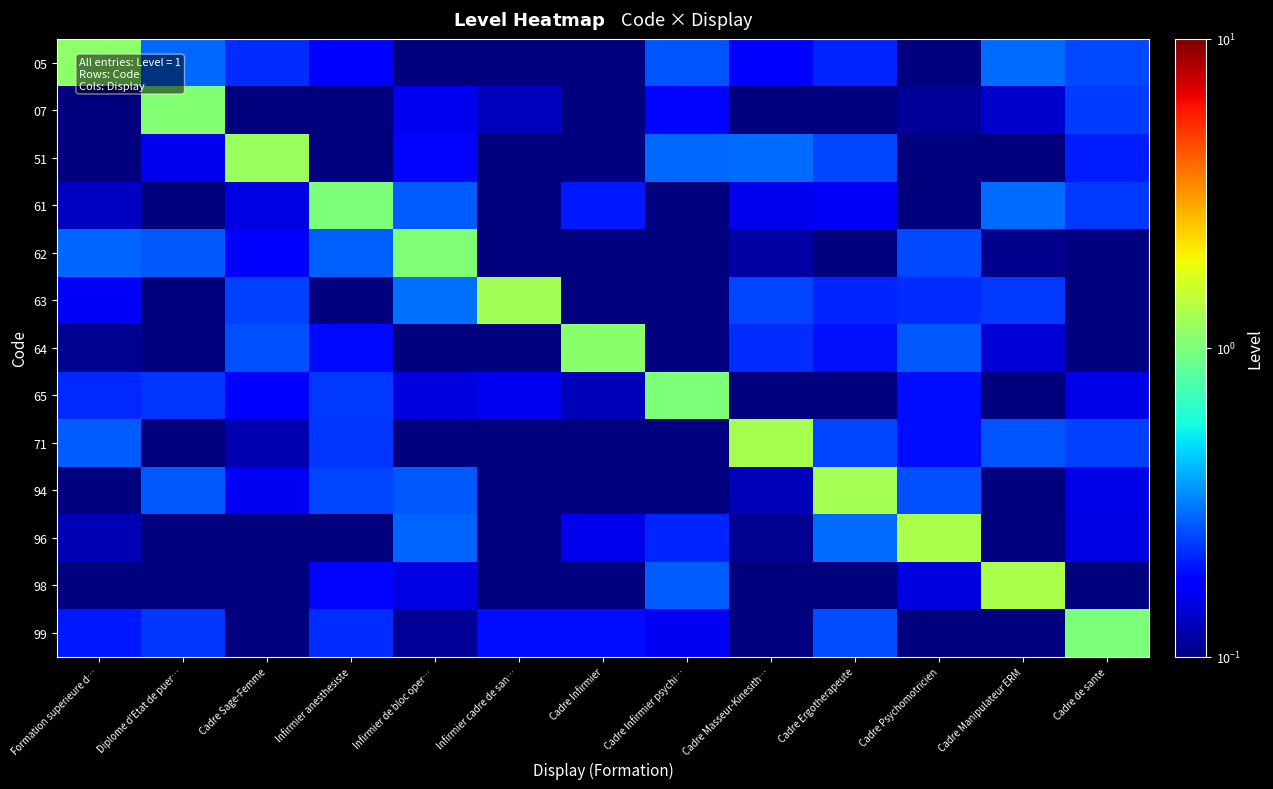

Count the number of data series in this chart.

13